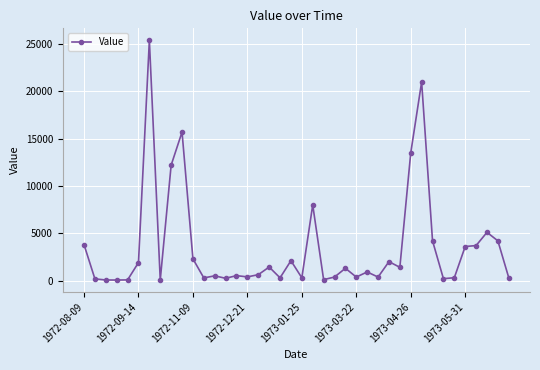

What is the average value?

3483